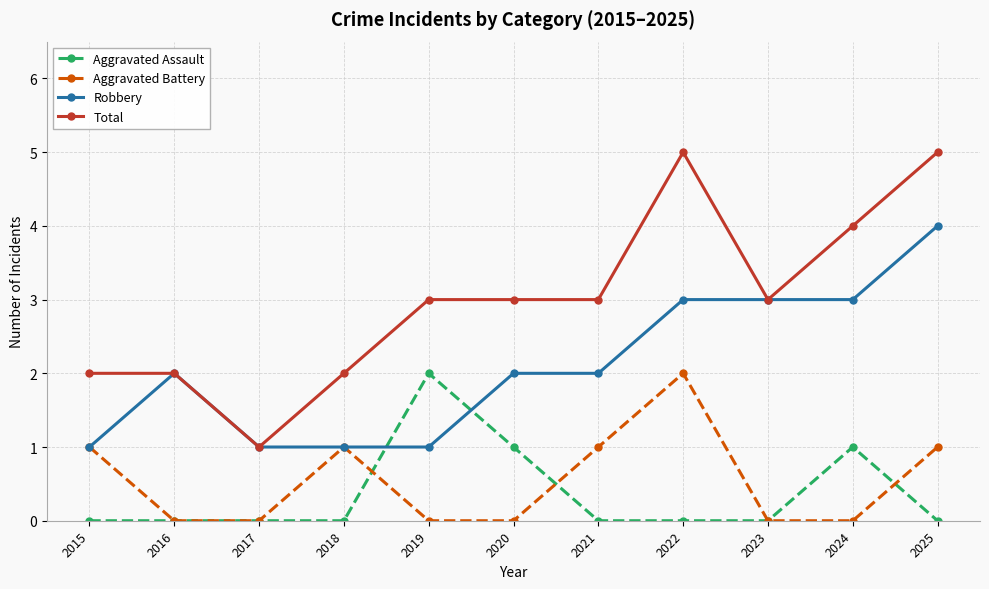

Reading left to right, list all the values displayed in this chart.

Aggravated Assault: 0	0	0	0	2	1	0	0	0	1	0
Aggravated Battery: 1	0	0	1	0	0	1	2	0	0	1
Robbery: 1	2	1	1	1	2	2	3	3	3	4
Total: 2	2	1	2	3	3	3	5	3	4	5